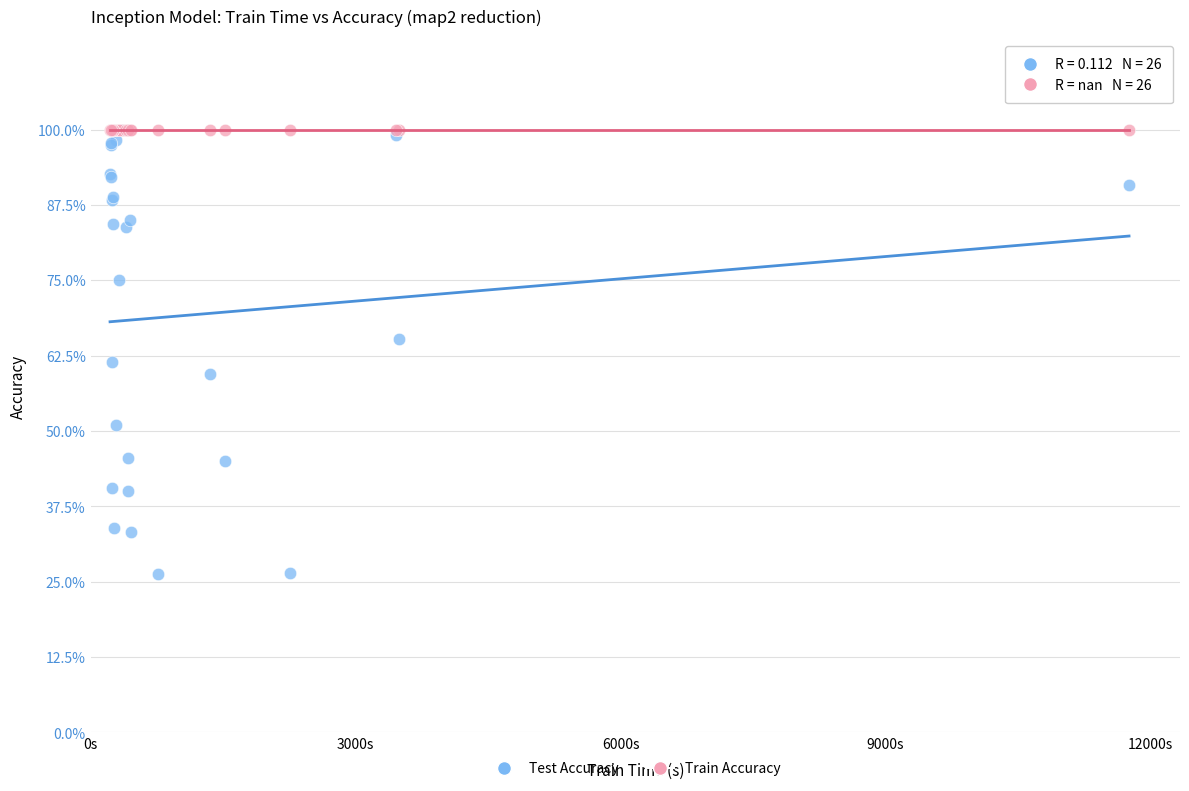

Which series contains the lowest Y value?

Test Accuracy